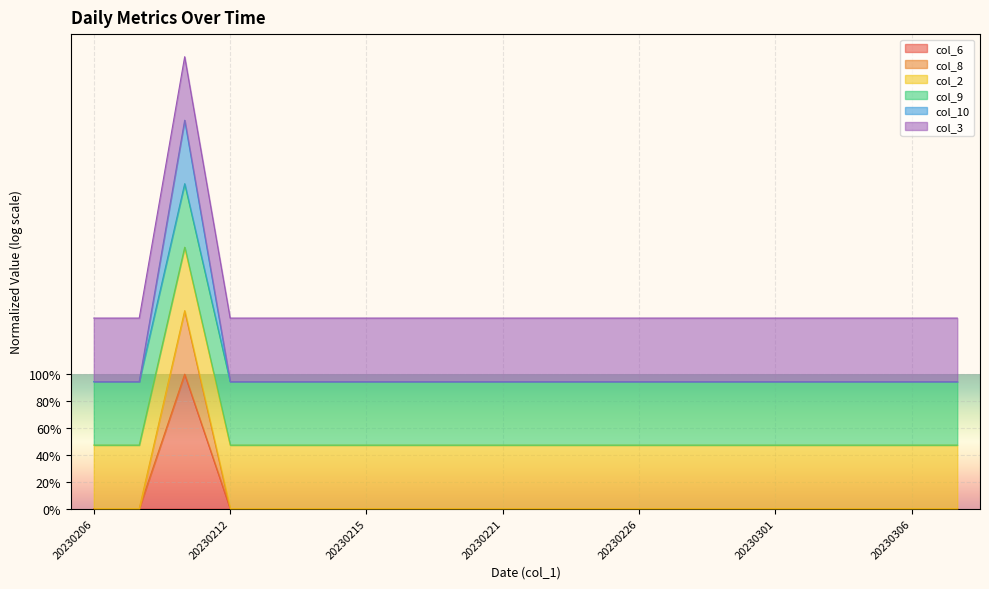

The col_10 series shows 0.2 at 20230306. True or false?

False